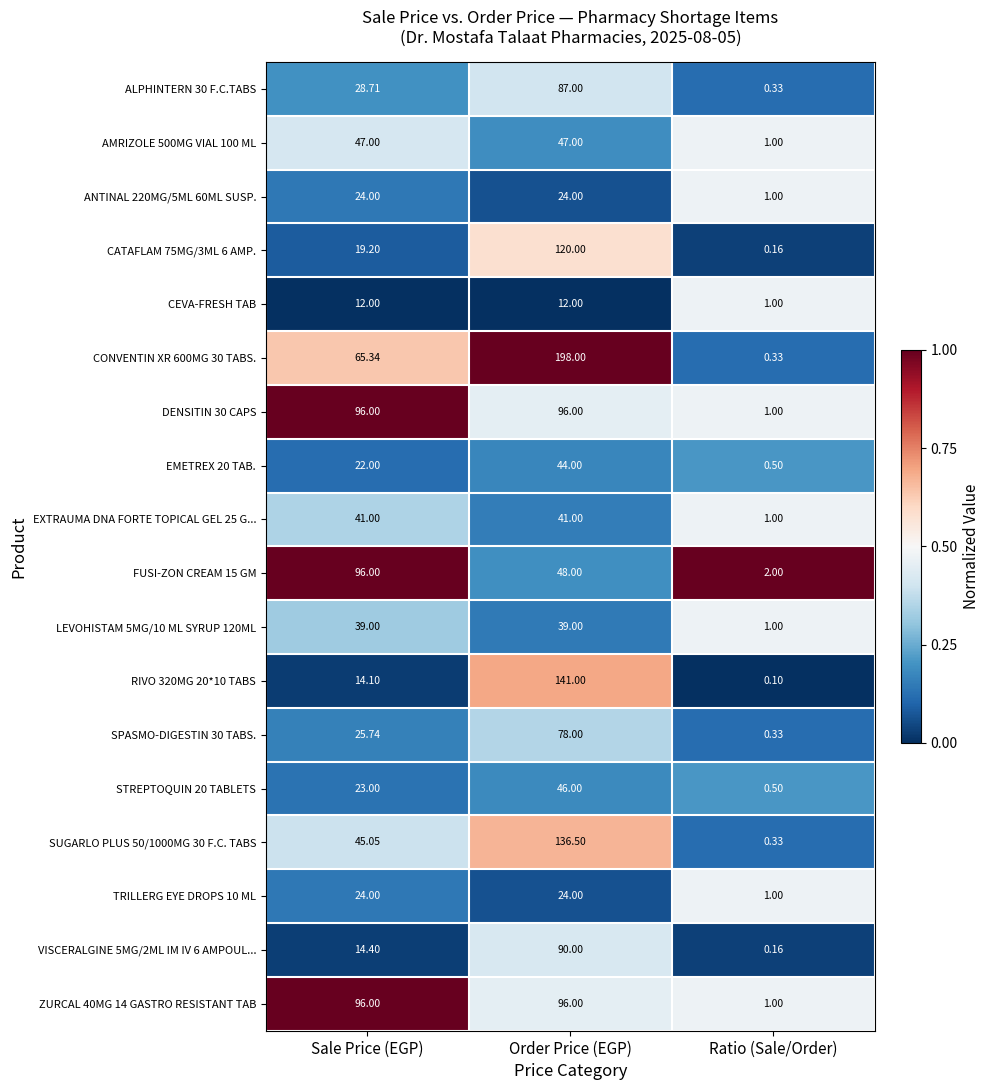

Which category has the lowest value in the EXTRAUMA DNA FORTE TOPICAL GEL 25 G... series?

Ratio (Sale/Order)